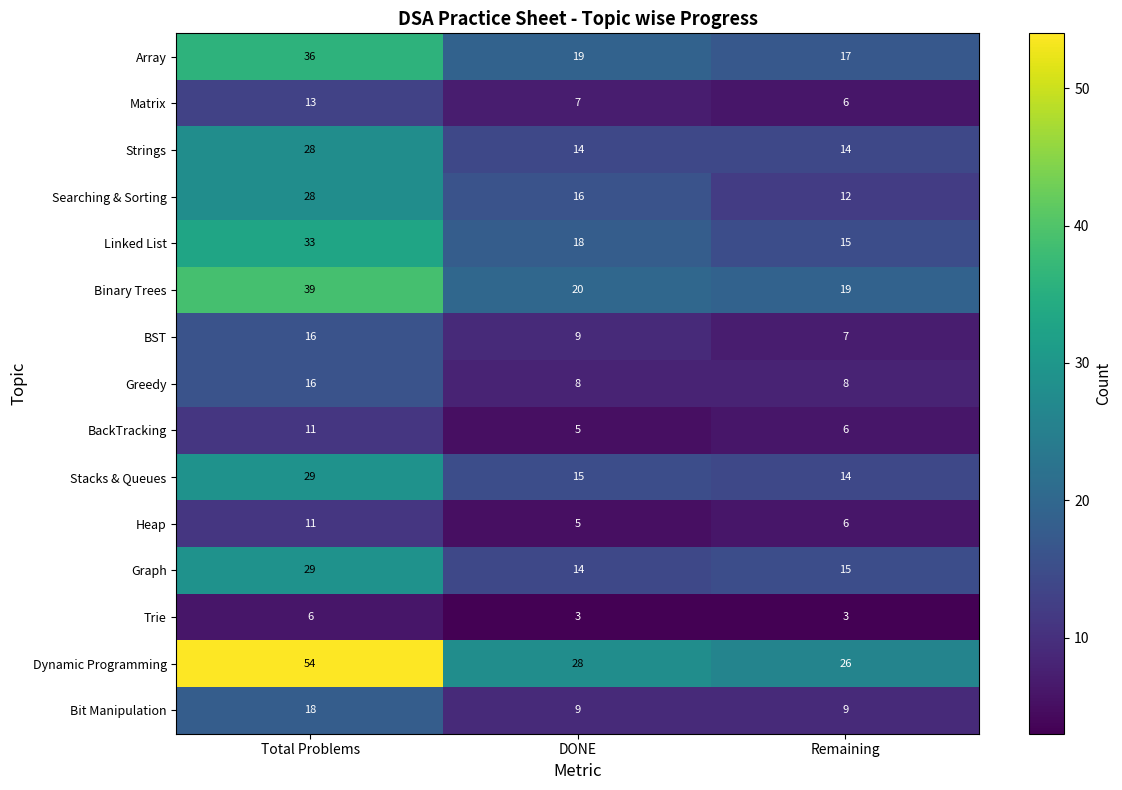

The value of BST at DONE is 15. True or false?

False